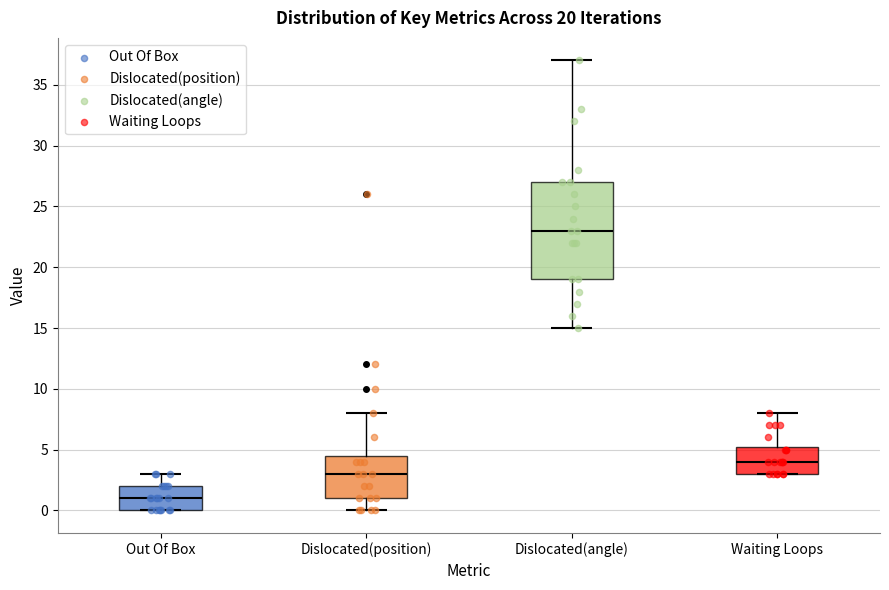

Comparing the boxes themselves (not the whiskers), which one is the tallest?

Dislocated(angle)